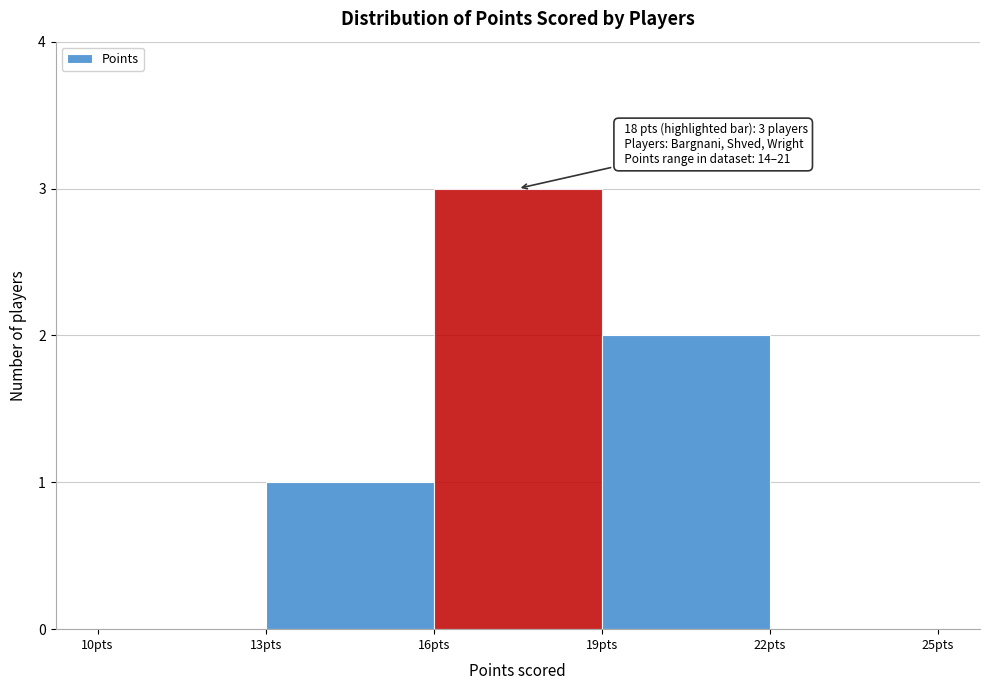

Which range on the x-axis has the tallest bar?

16 to 19